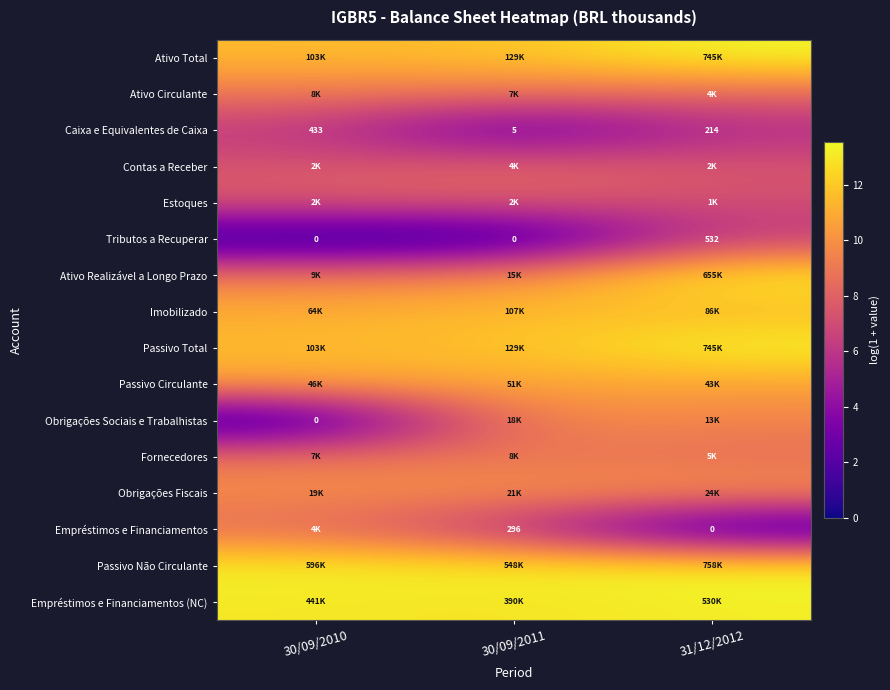

The Ativo Total series shows 11.5 at 30/09/2010. True or false?

True